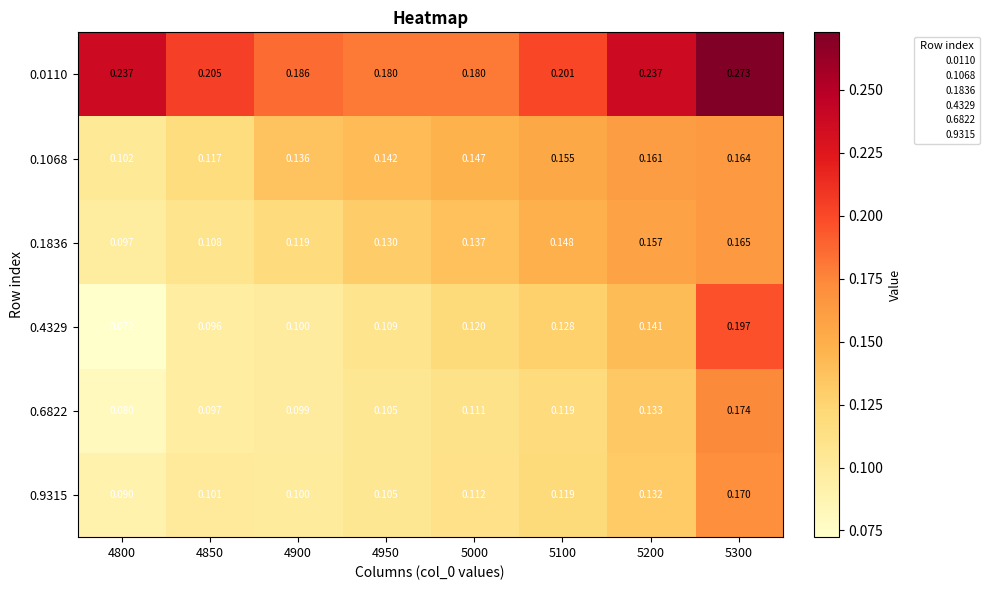

Is the value of 0.4329 at 5200 greater than the value of 0.9315 at 4950?

Yes